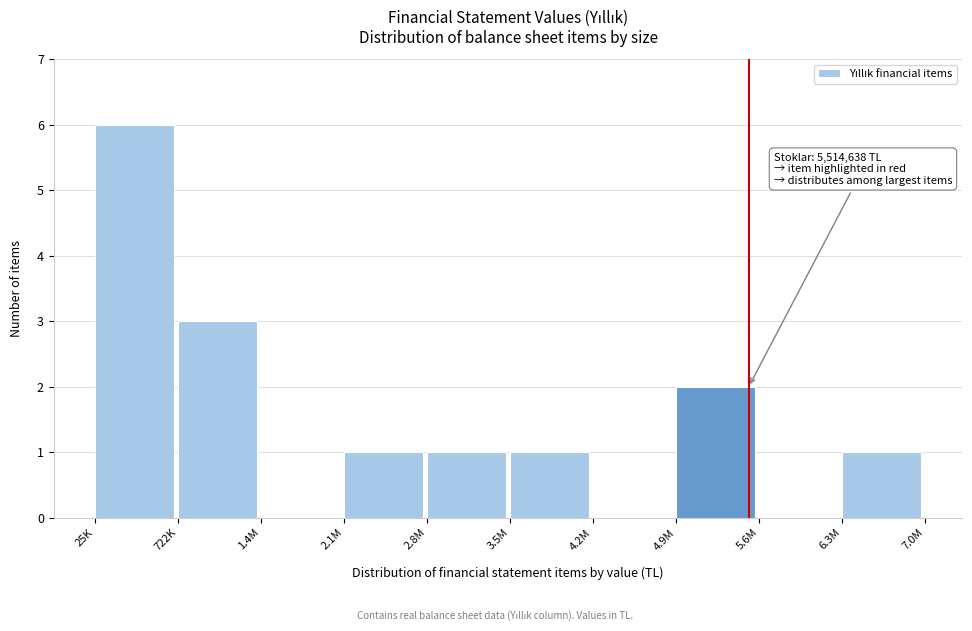

Reading right to left, list all the values displayed in this chart.

6.3M=1	5.6M=0	4.9M=2	4.2M=0	3.5M=1	2.8M=1	2.1M=1	1.4M=0	722K=3	25K=6